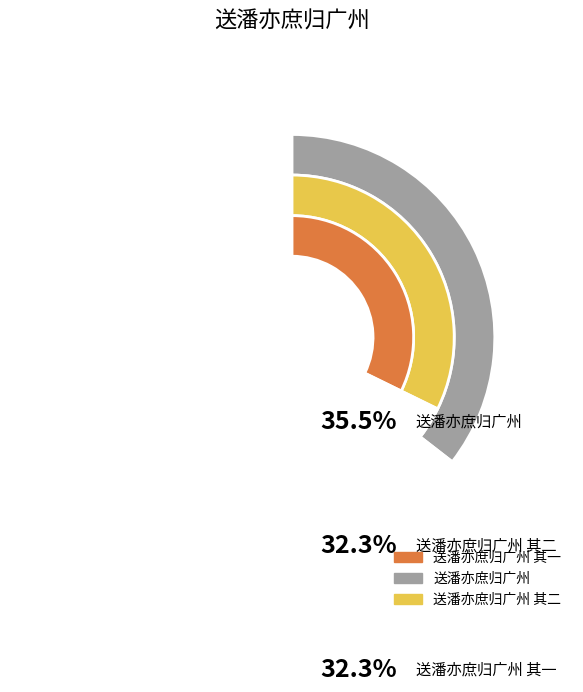

To the nearest percent, what is the combined percentage of 送潘亦庶归广州 其二 and 送潘亦庶归广州 其一?

65%